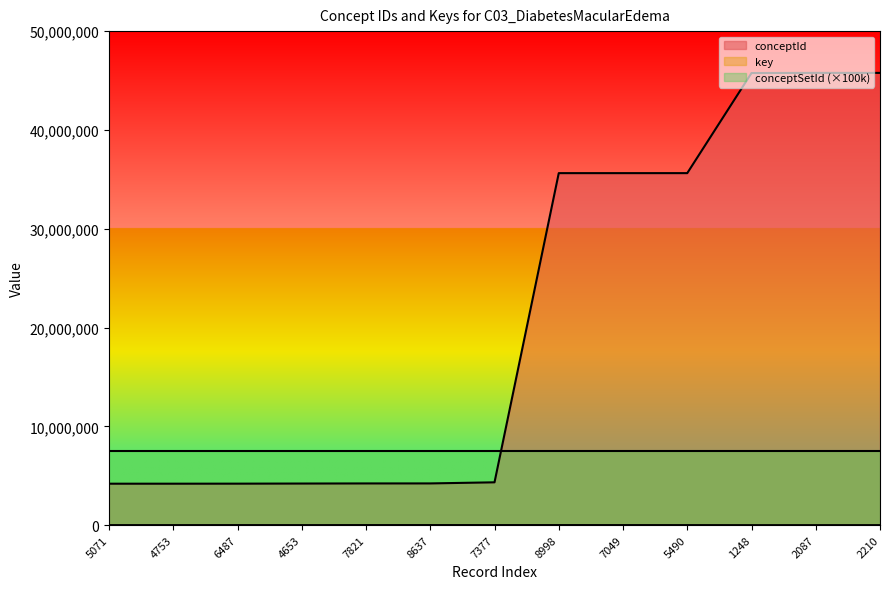

The value of key at 6487 is 3718. True or false?

False